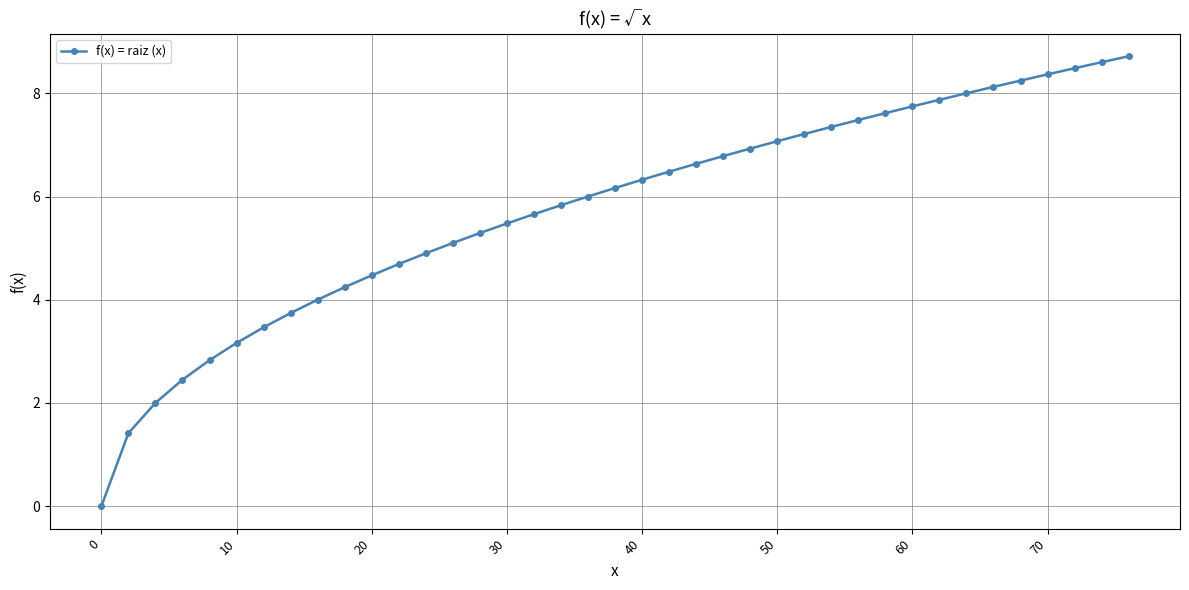

How many lines are shown in the chart?

1